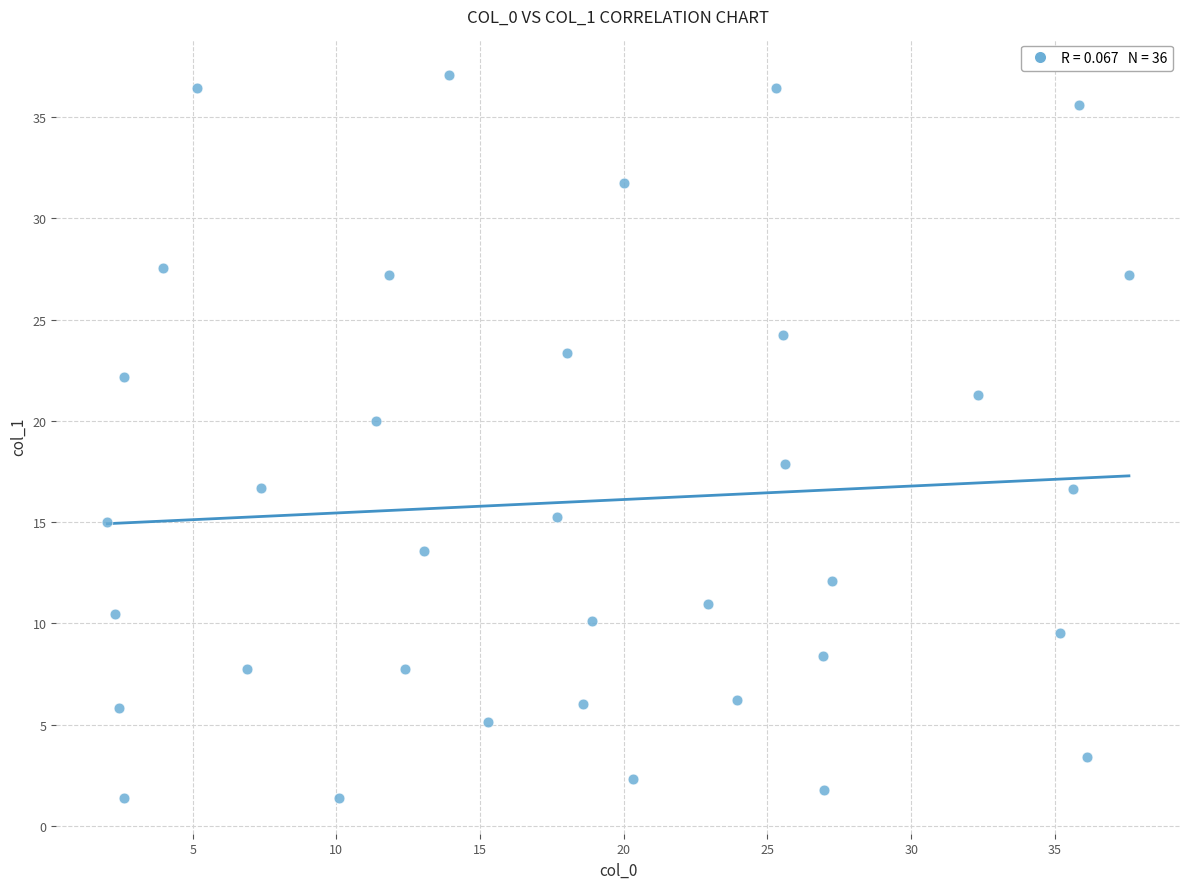

What is the range of Y values (max minus min)?

35.7